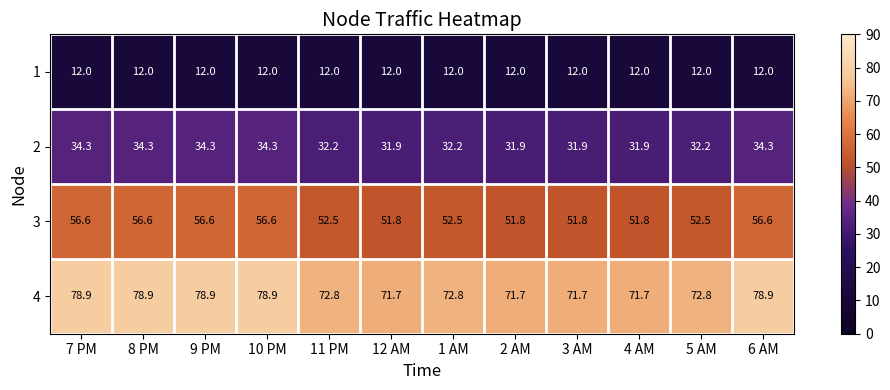

Rank the series at 7 PM from highest to lowest value.

4, 3, 2, 1